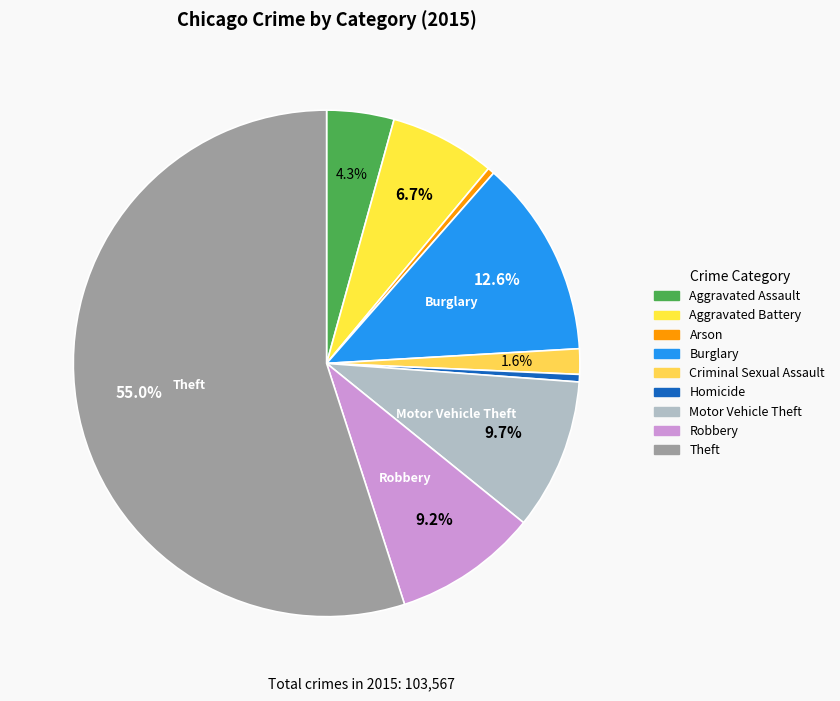

Combined, do Robbery and Motor Vehicle Theft account for over 50%?

No